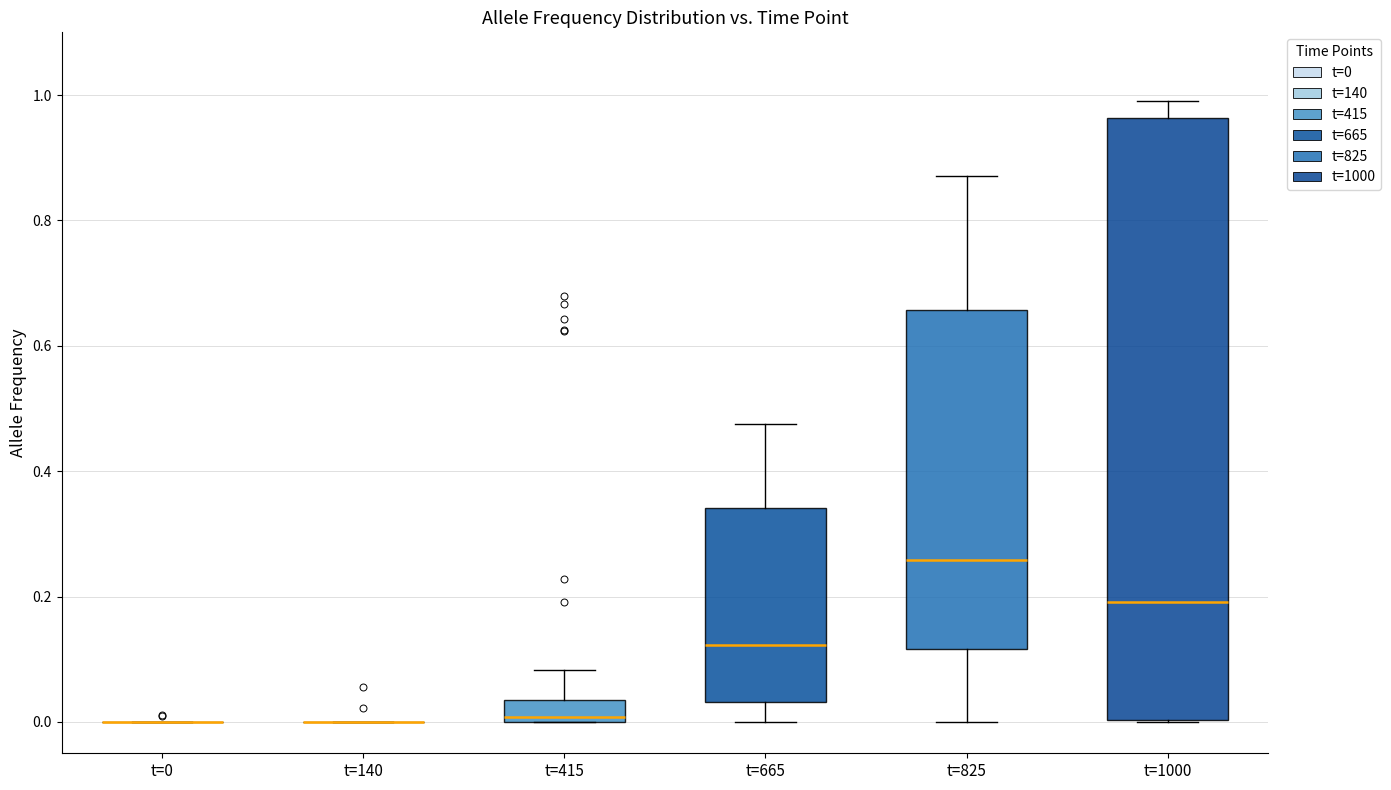

Reading left to right, transcribe this box plot: for each box, give where its median line is, the range the box spans, and where its two whiskers end, as read against the y-axis. The values are not printed on the chart, so give them approximately, as read against the axis.

t=0: box collapsed to a line at 0.00, whiskers 0.00 to 0.00
t=140: box collapsed to a line at 0.00, whiskers 0.00 to 0.00
t=415: median 0.00 (just above the box's lower edge), box 0.00 to 0.04, whiskers 0.00 to 0.08
t=665: median 0.12, box 0.04 to 0.34, whiskers 0.00 to 0.48
t=825: median 0.26, box 0.12 to 0.66, whiskers 0.00 to 0.88
t=1000: median 0.20, box 0.00 to 0.96, whiskers 0.00 to 1.00